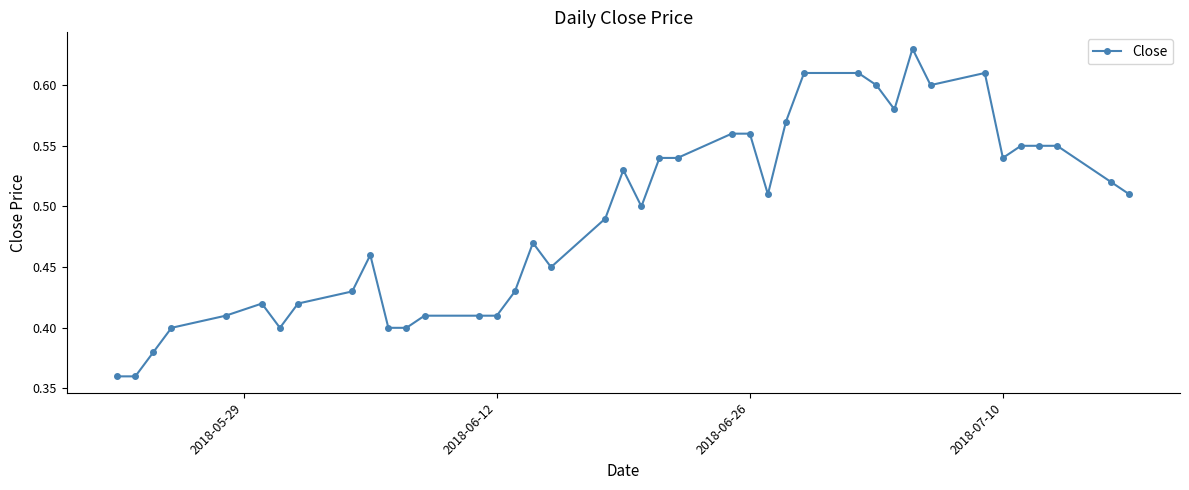

What is the sum of all values?

19.7